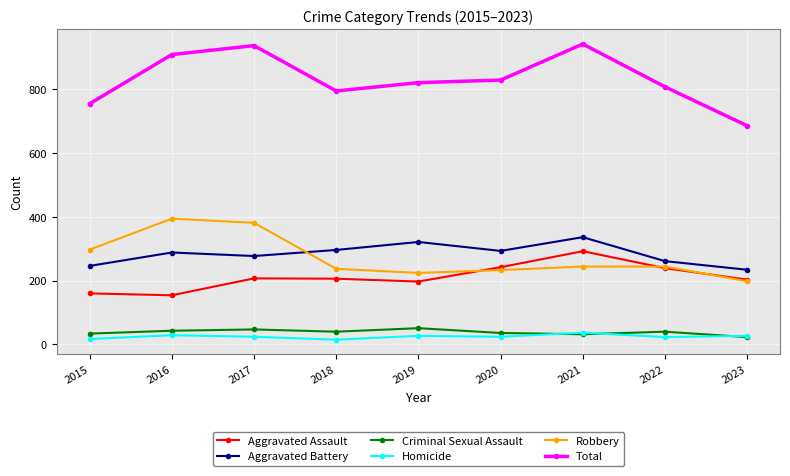

What is the total value across all series at 2017?

1872